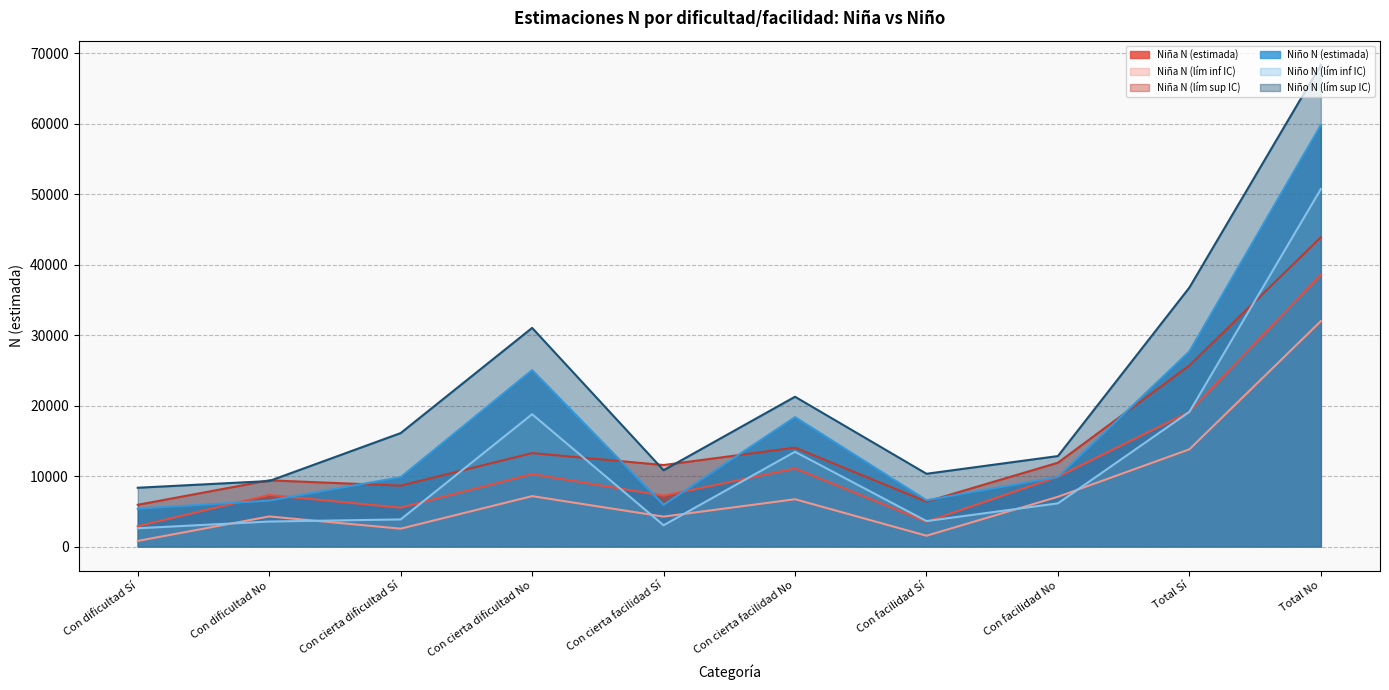

What is the minimum value shown in the chart?

794